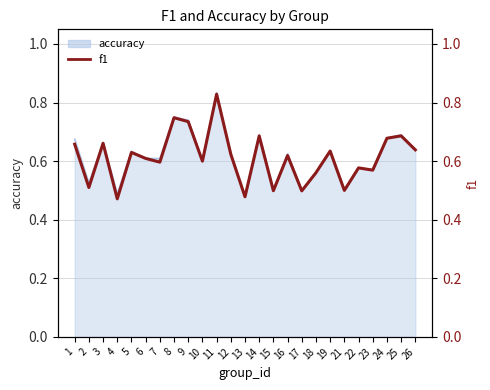

What is the minimum value shown in the chart?

0.5